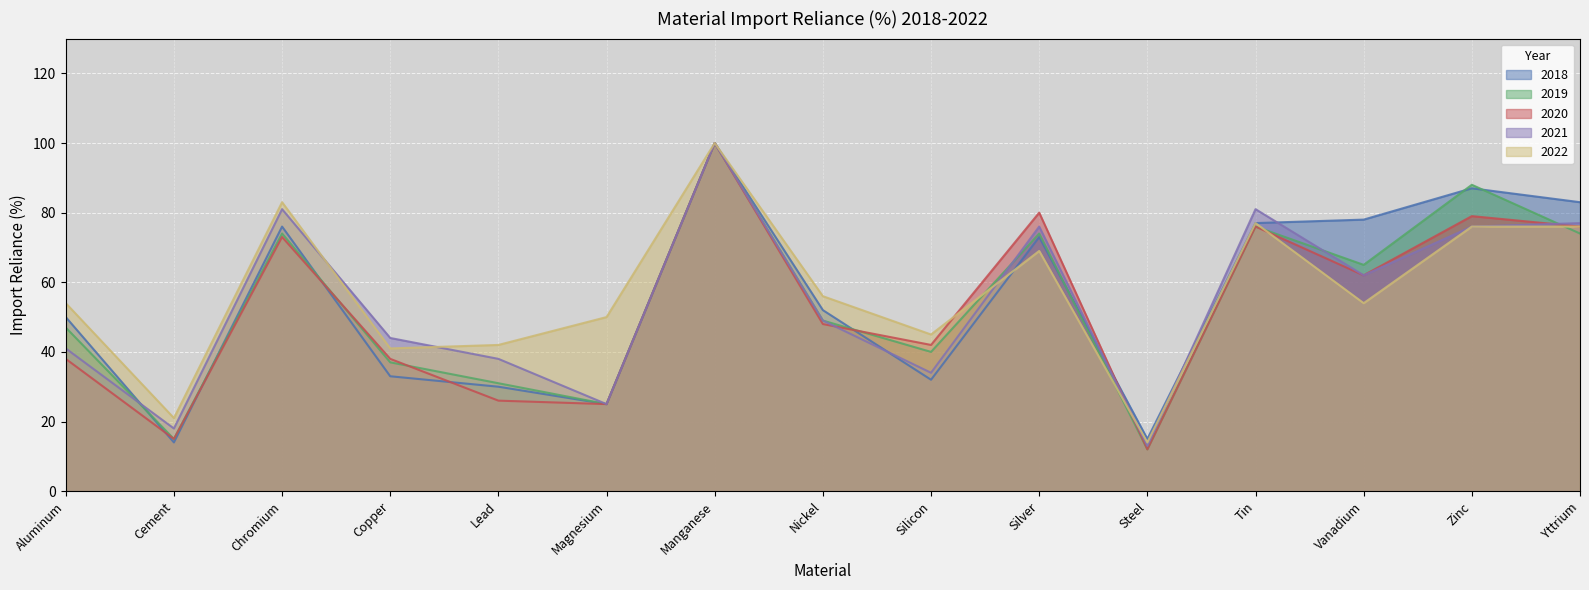

Does the chart display data point markers on the line(s)?

No